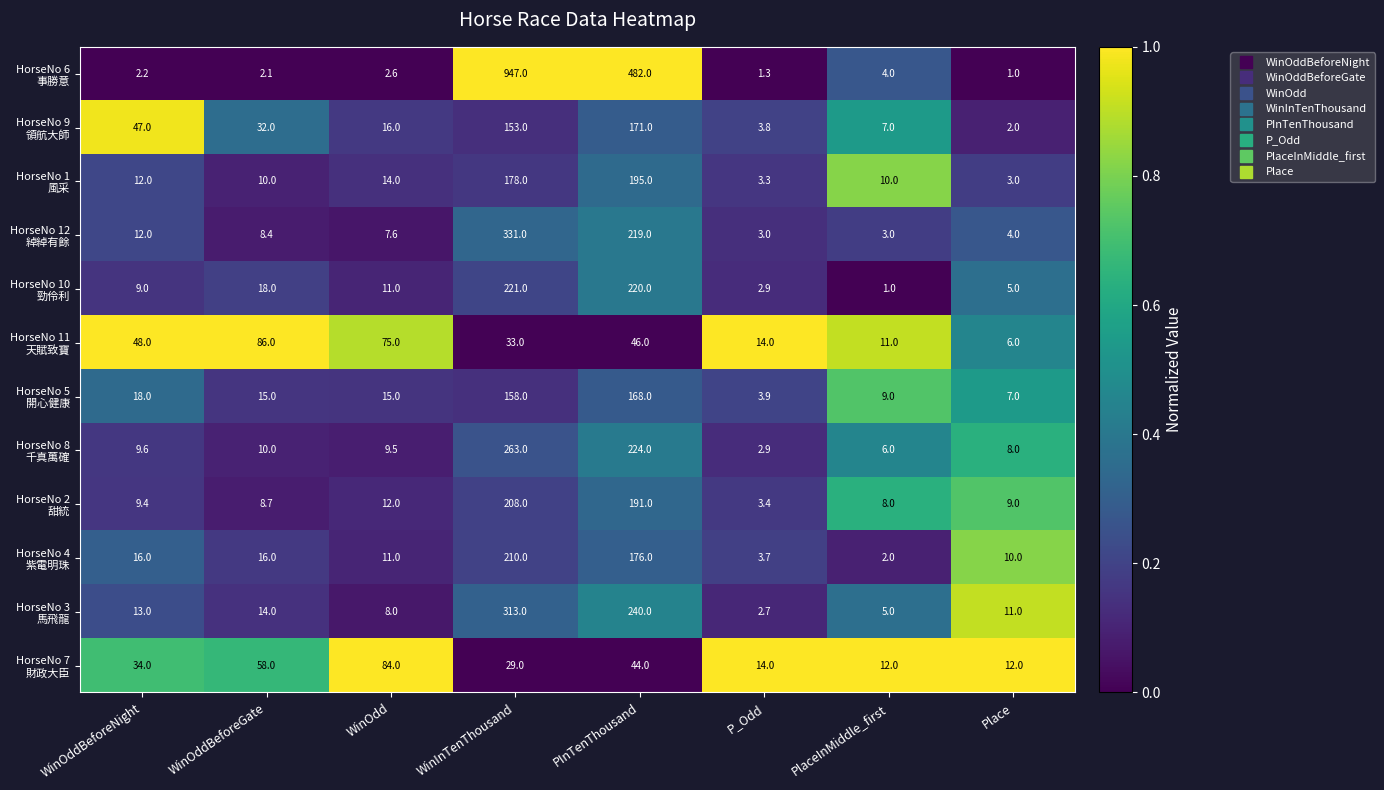

What is the smallest value displayed?

1.0